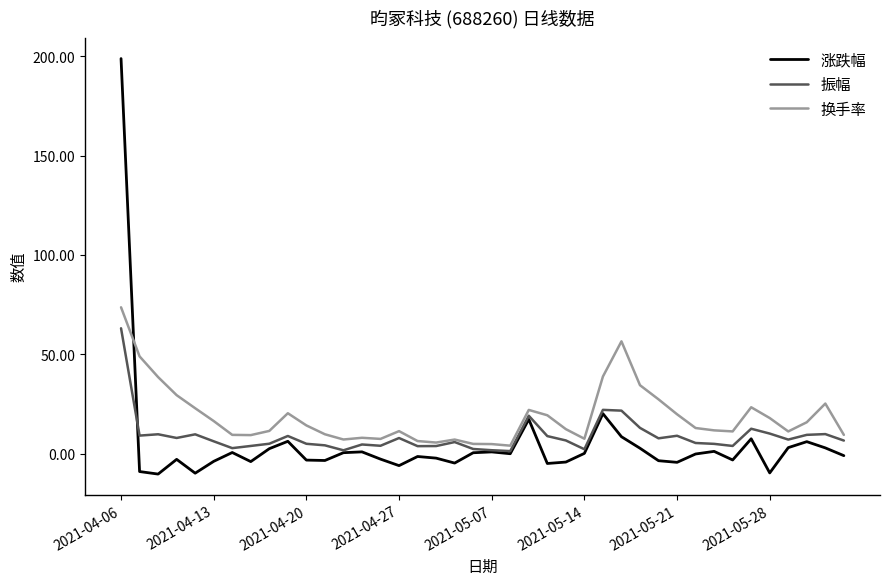

Rank the series by their maximum value, from lowest to highest.

振幅, 换手率, 涨跌幅